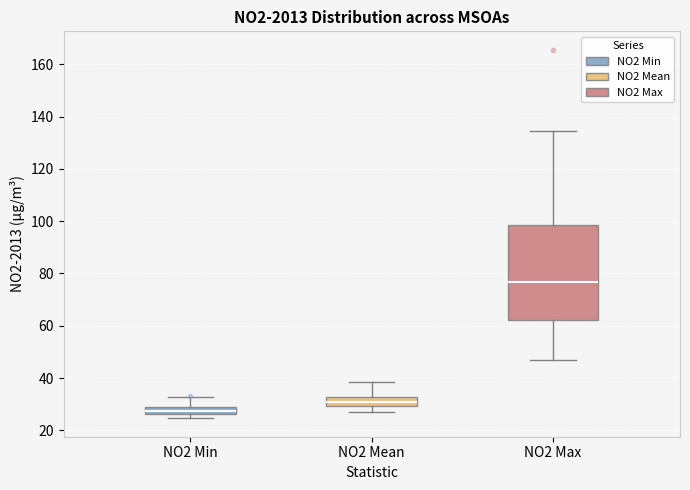

Which box has the lowest median line?

NO2 Min